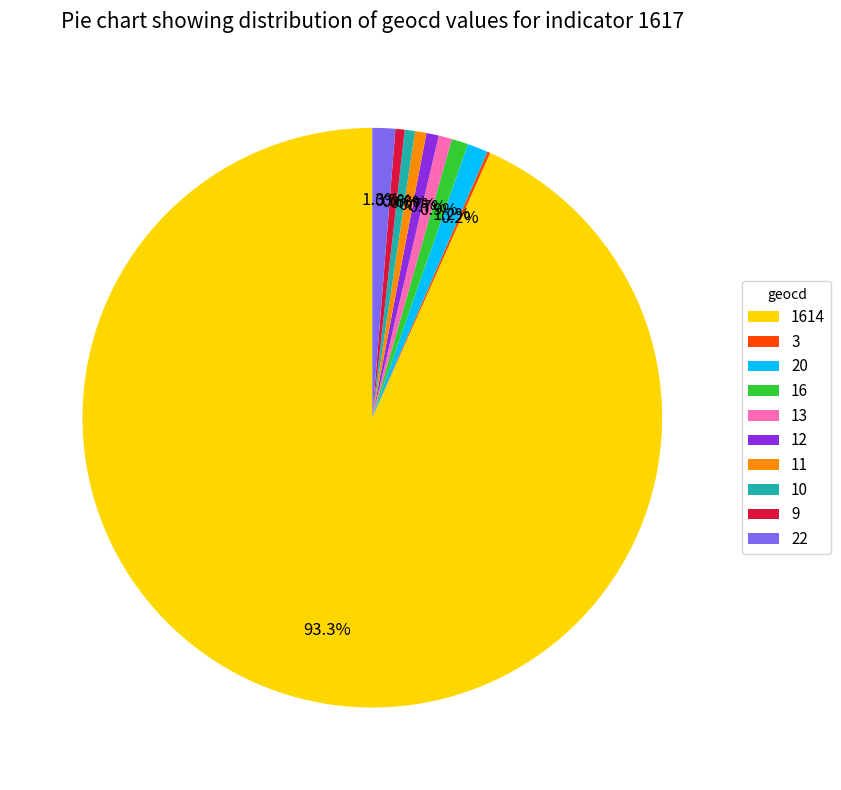

Between 11 and 20, which is larger?

20